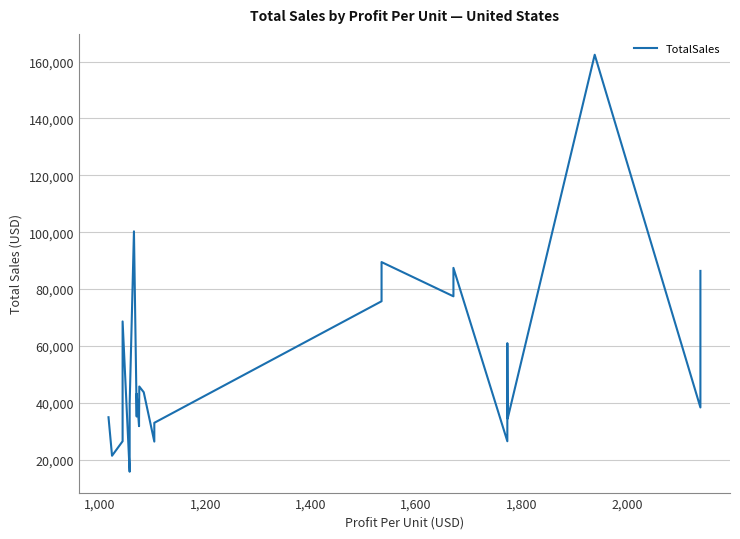

Count the number of values greater than 43200.

14